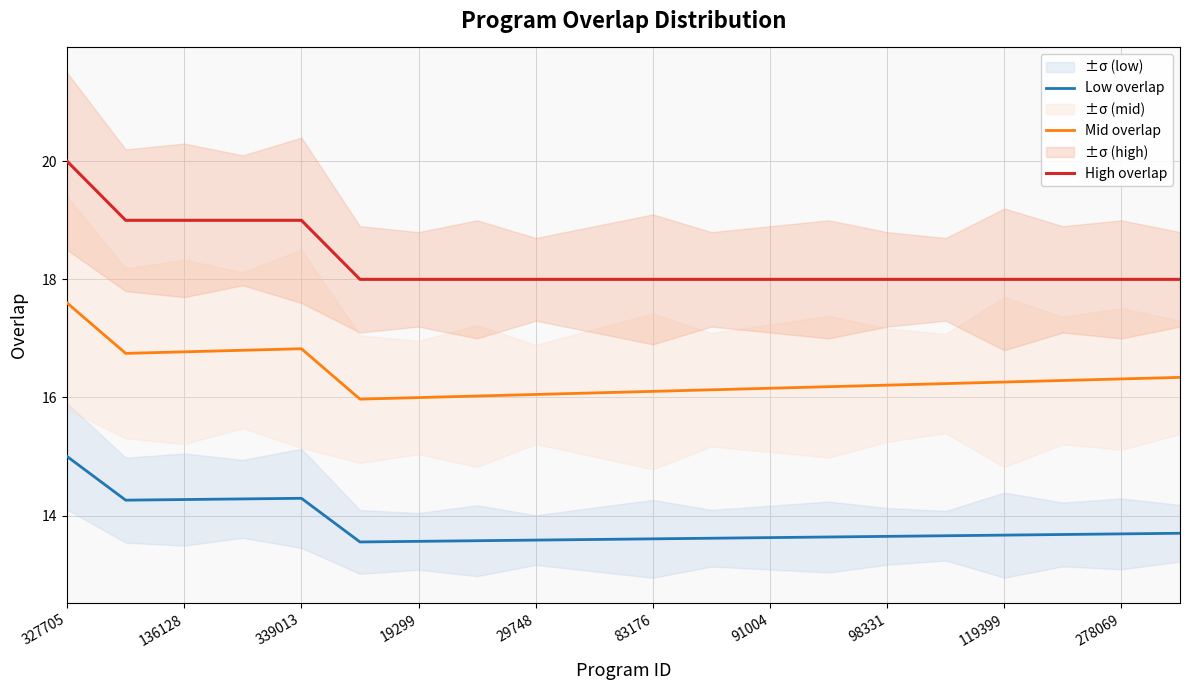

Is it true that Low overlap equals 13.6 at 19299?

True